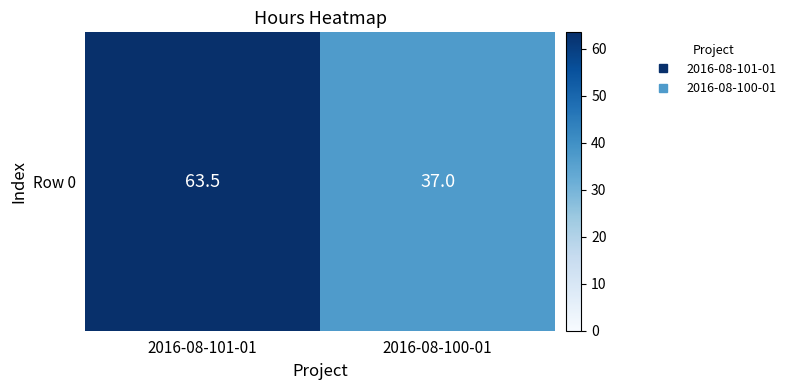

List the labels in order of value, smallest first.

2016-08-100-01, 2016-08-101-01